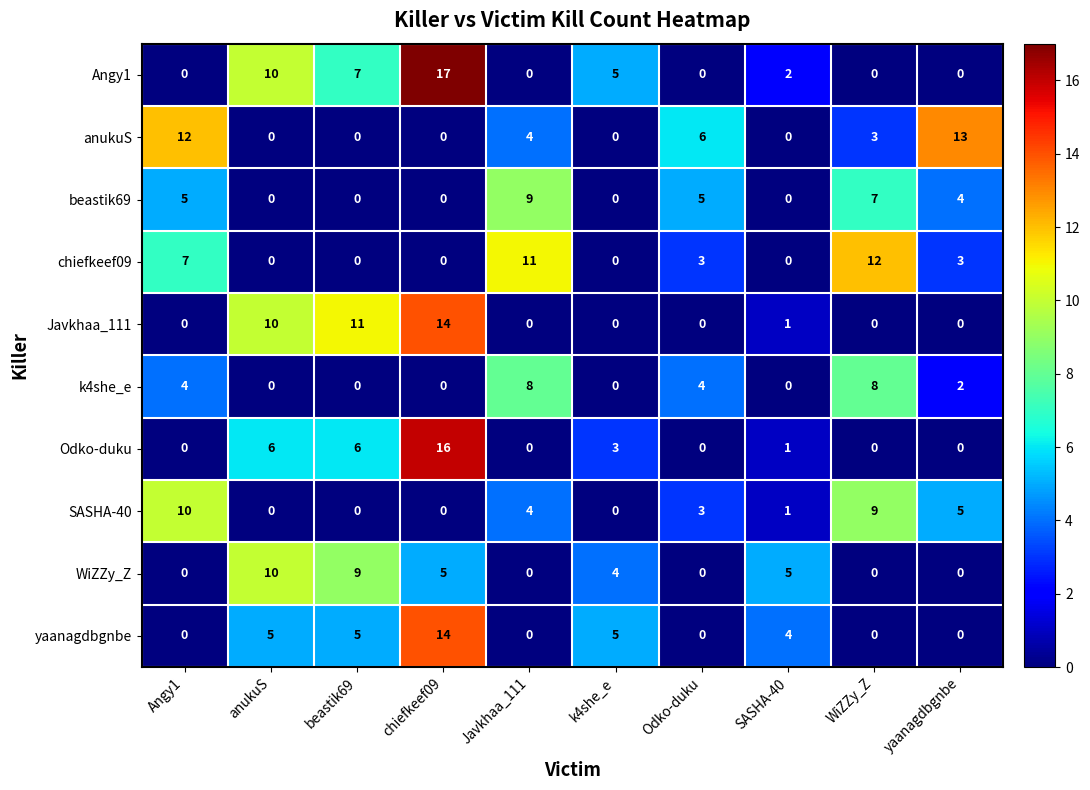

Is it true that WiZZy_Z equals 5 at chiefkeef09?

True